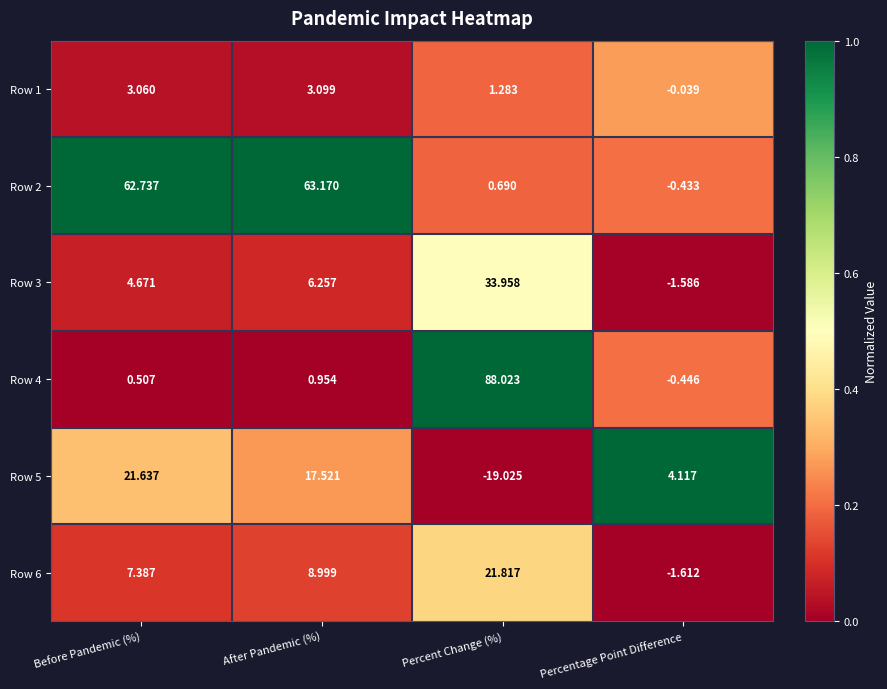

Is the value of Row 6 at Percentage Point Difference greater than the value of Row 2 at After Pandemic (%)?

No